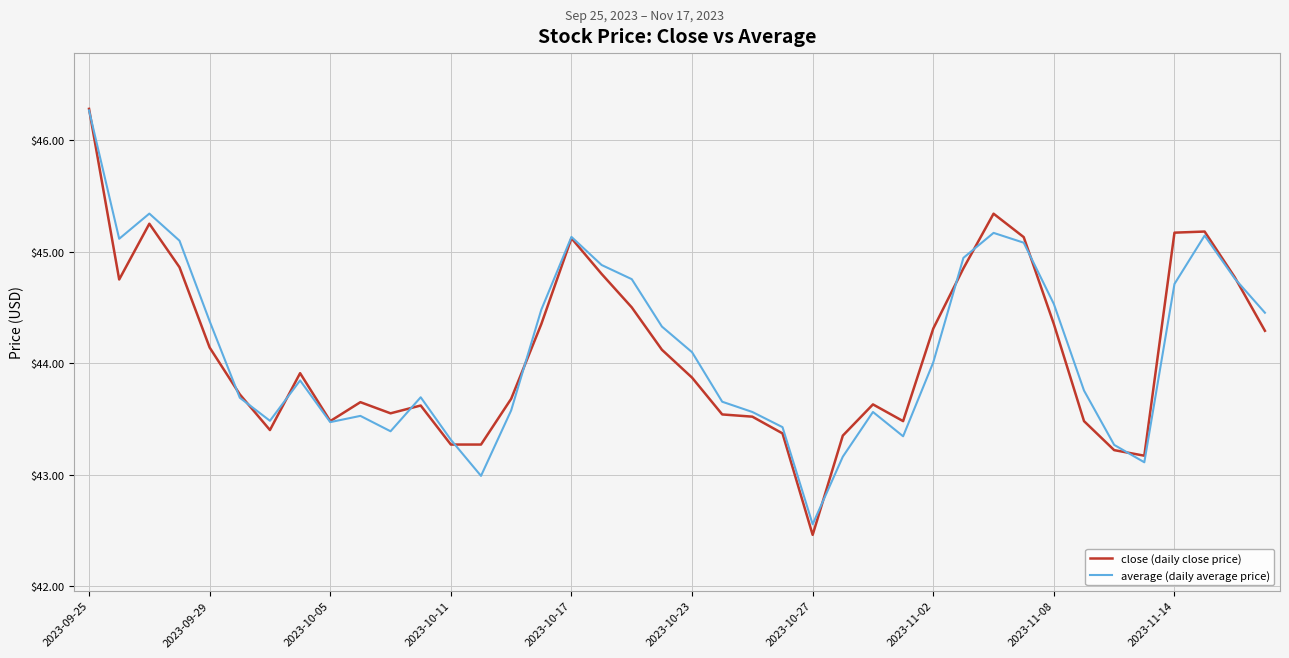

What is the greatest value displayed?

46.3